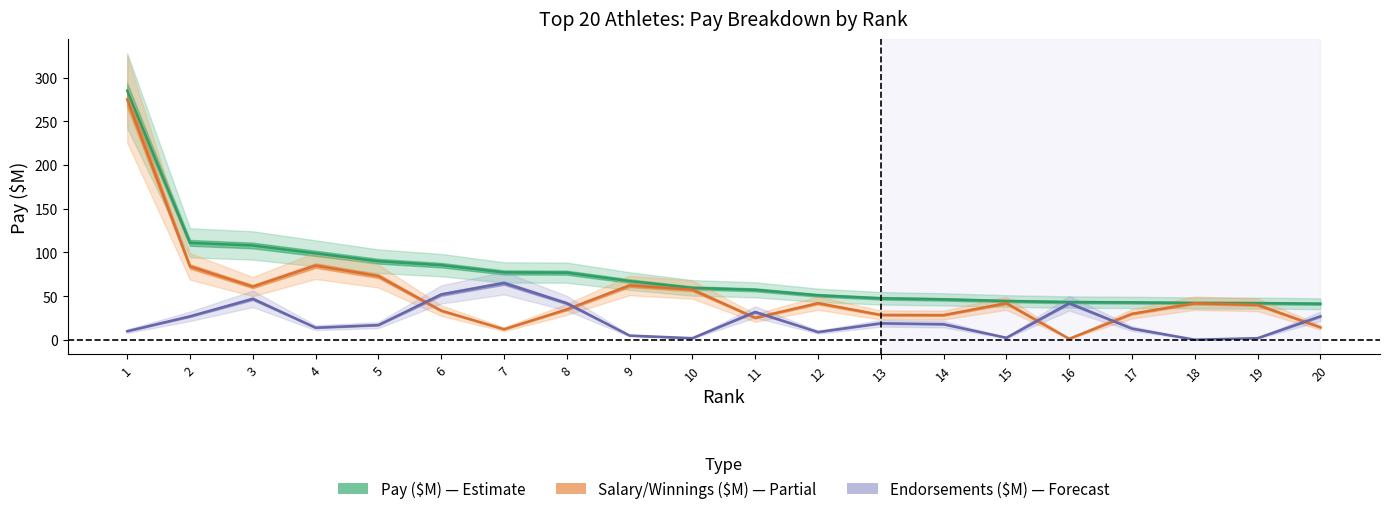

Is it true that Salary/Winnings ($M) equals 71.6 at 12?

False